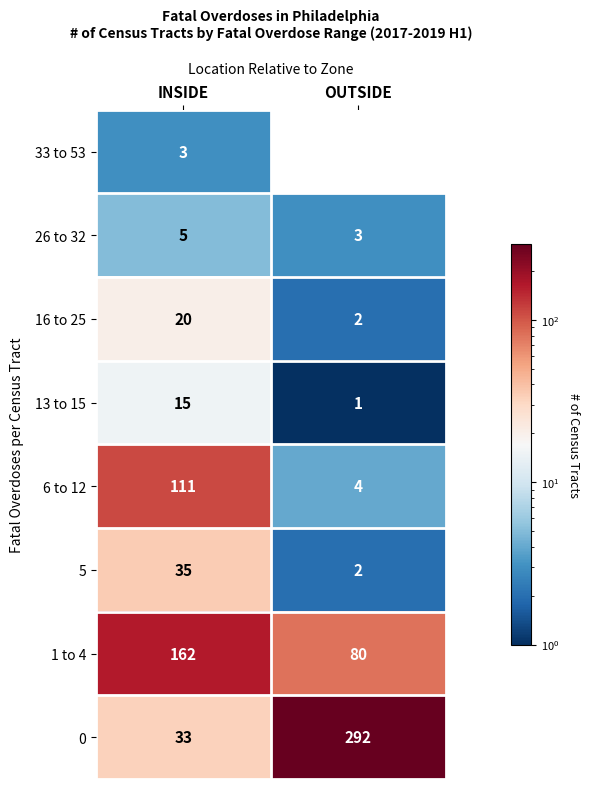

Which series has the largest total across all categories?

0